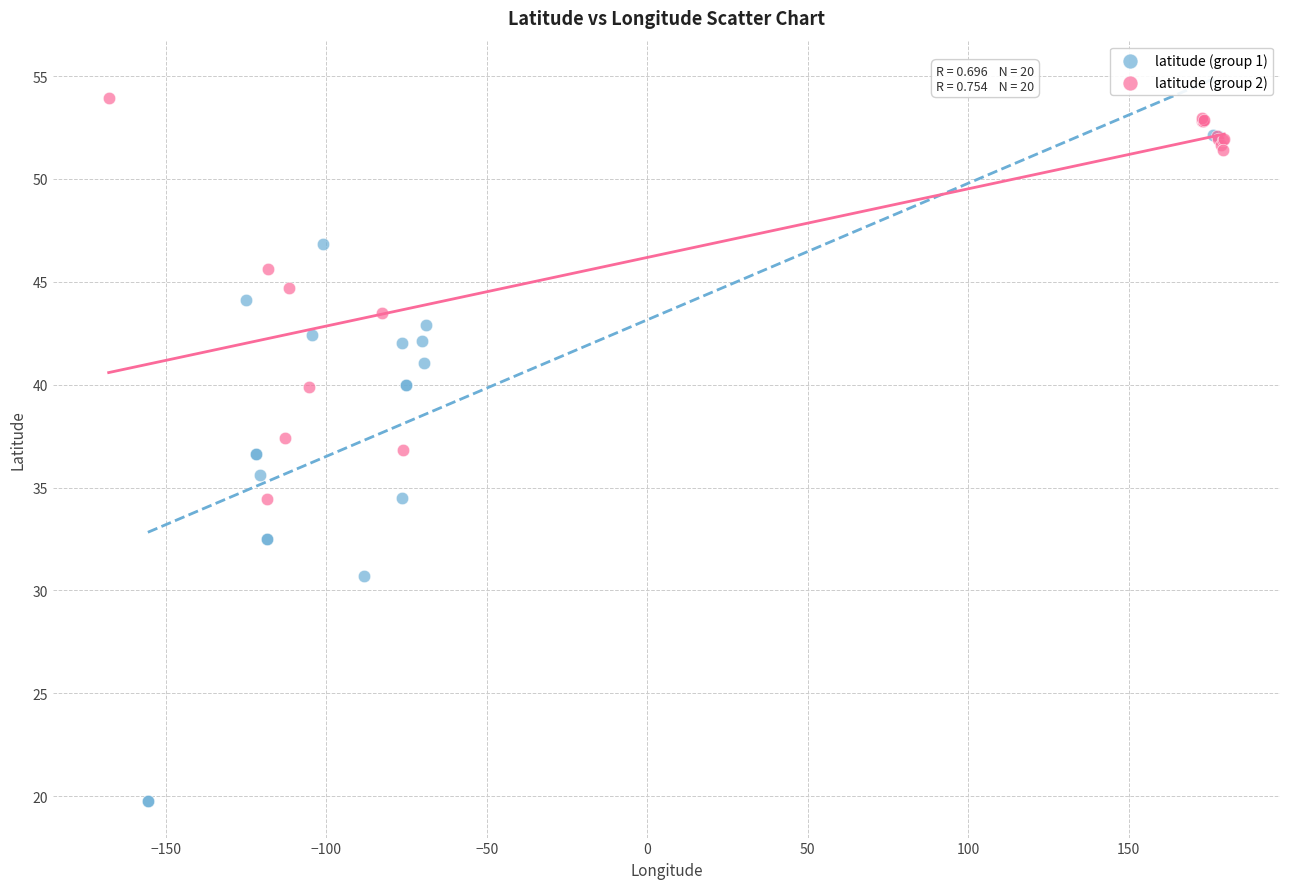

What are all the series names shown in the legend?

latitude (group 1), latitude (group 2)